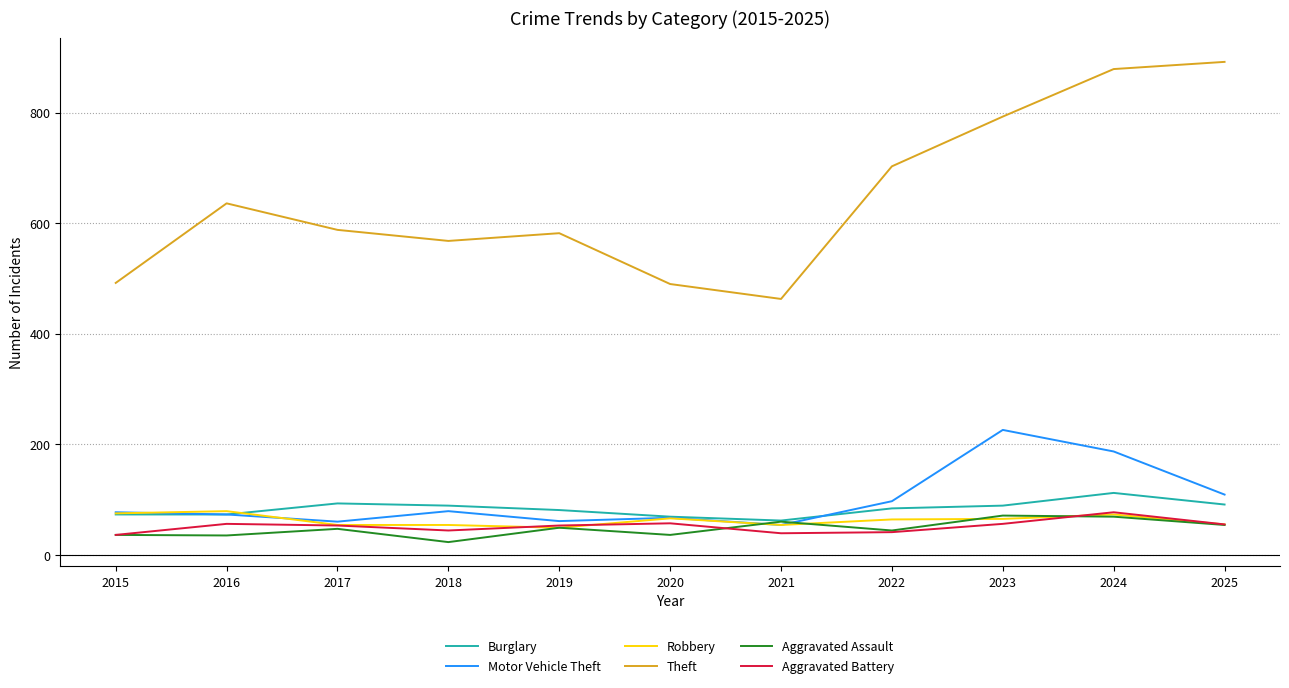

True or false: Burglary and Aggravated Battery intersect in this chart.

False